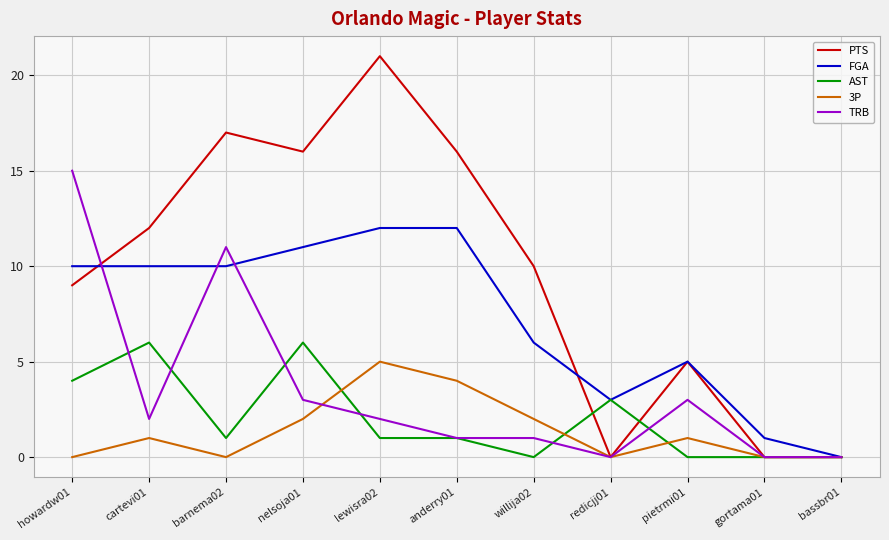

What is the difference between the second highest and minimum values in the AST series?

6